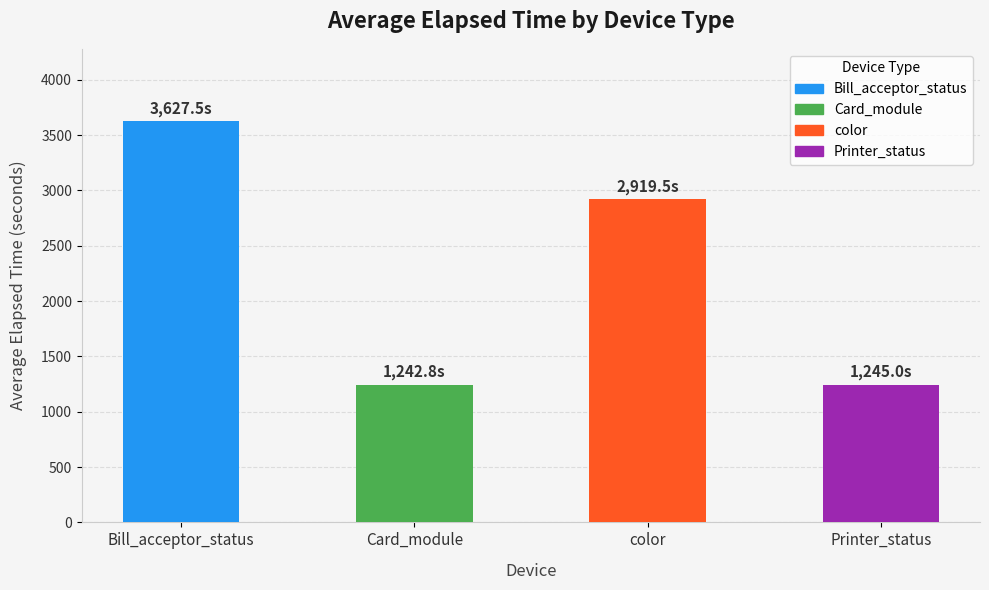

At which label does the data first exceed 2919?

Bill_acceptor_status